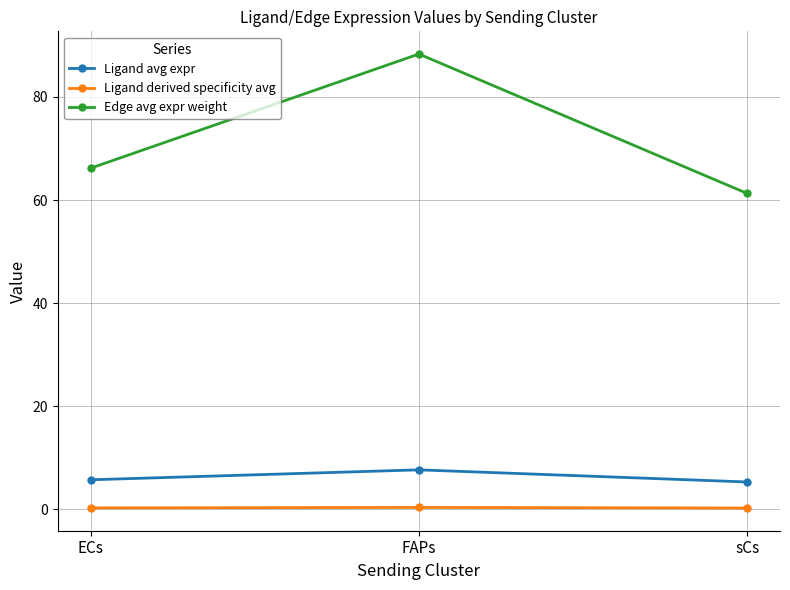

The Ligand avg expr series shows 9.0 at ECs. True or false?

False